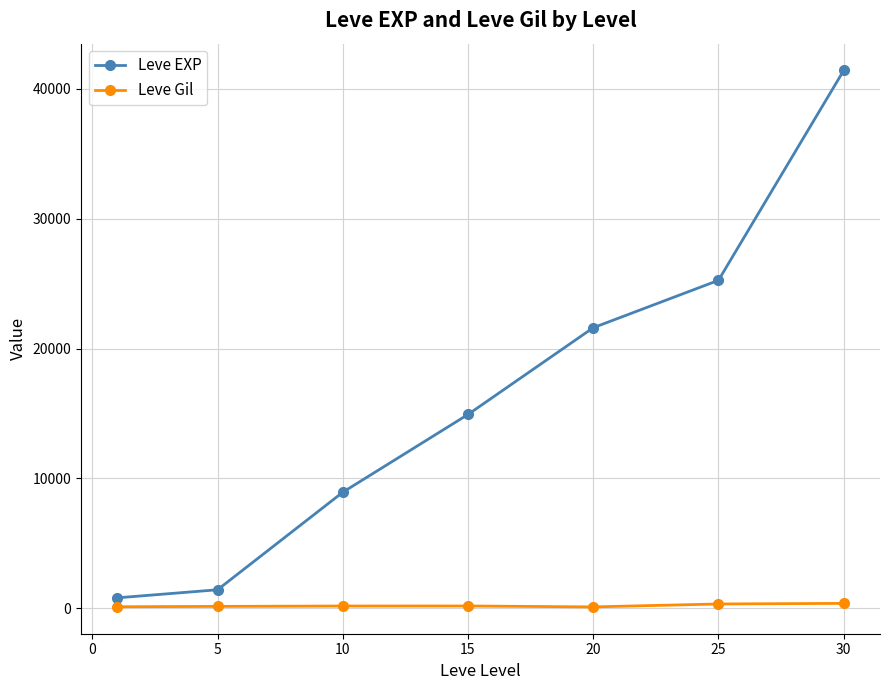

What are all the series names shown in the legend?

Leve EXP, Leve Gil